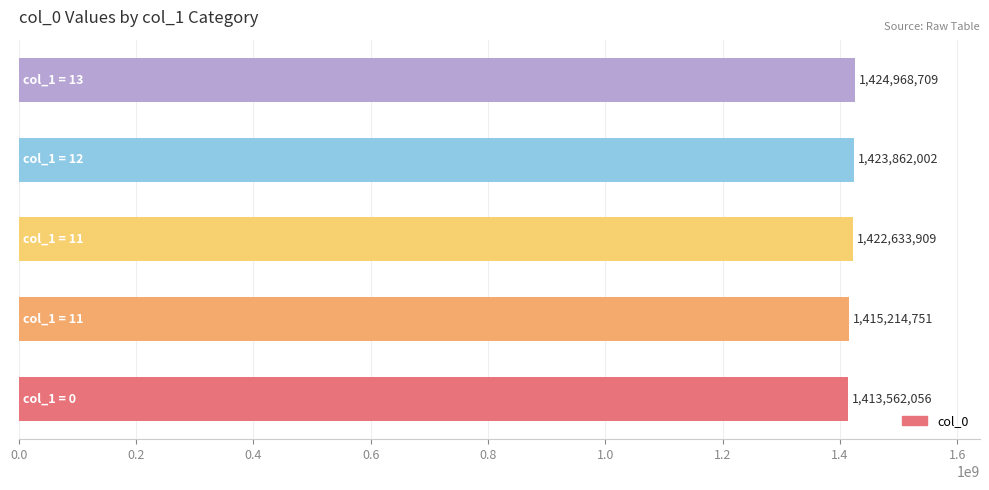

What is the maximum value shown in the chart?

1424968709